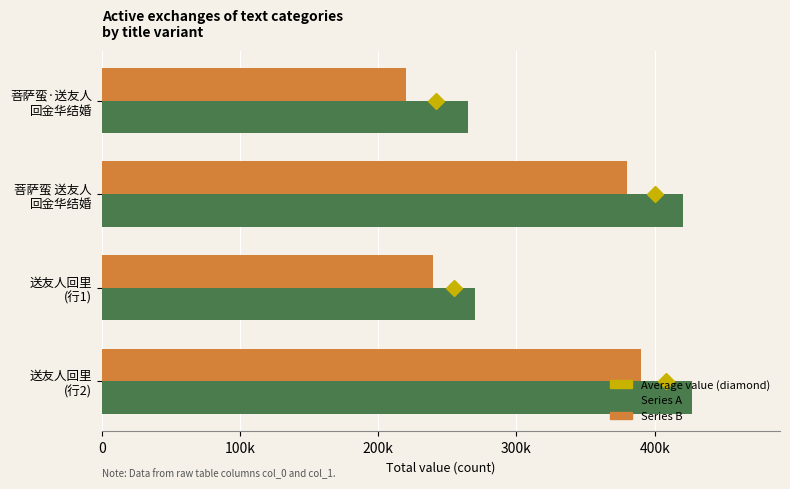

What is the difference between the maximum and minimum values in the Series B series?

170000